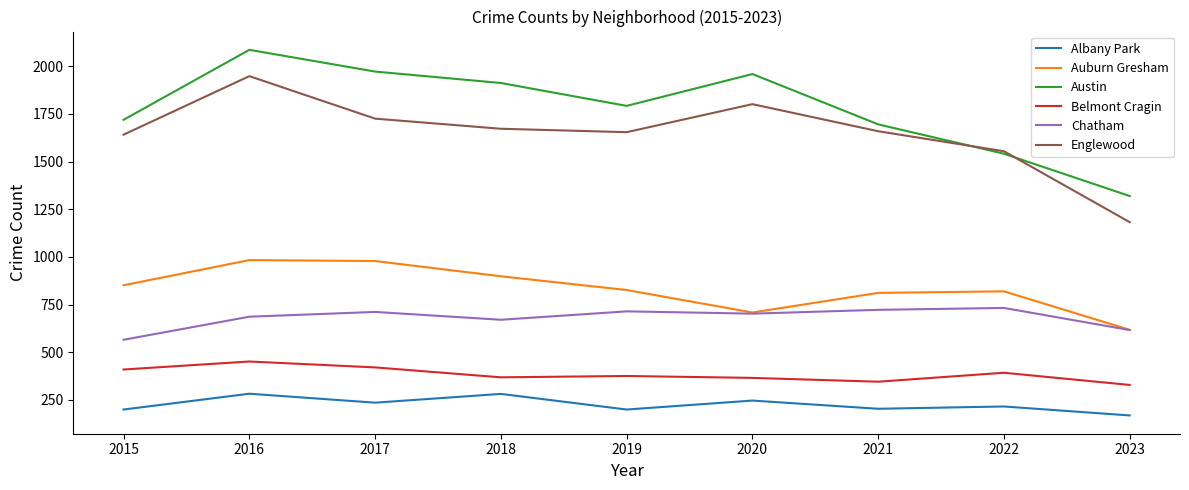

Is it true that Albany Park equals 235 at 2017?

True